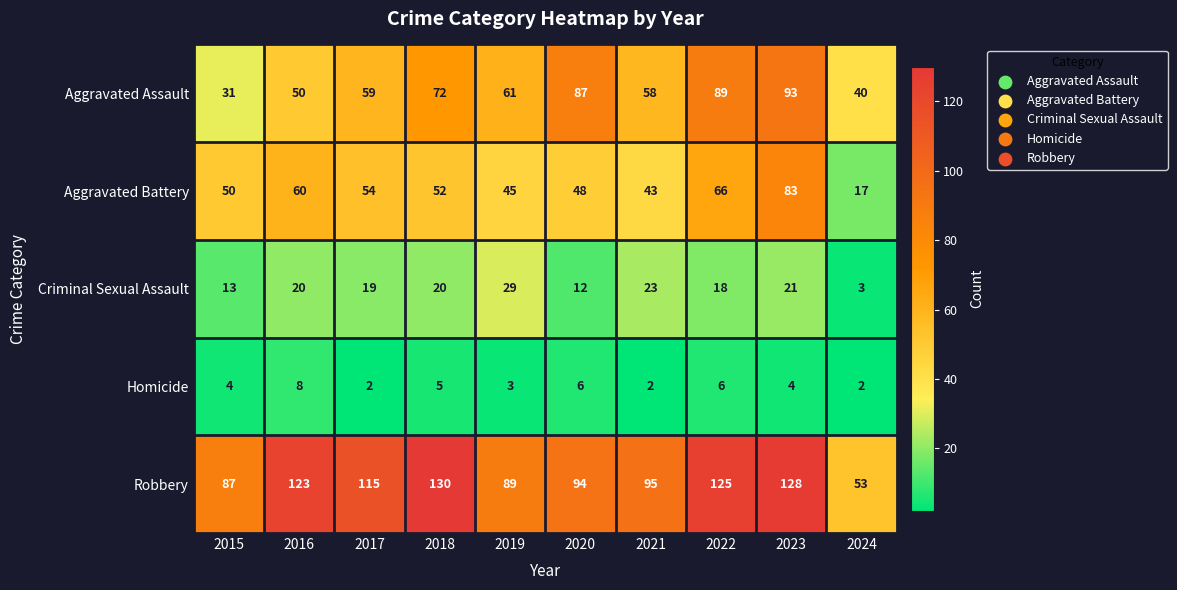

List the series in order of their peak value, highest first.

Robbery, Aggravated Assault, Aggravated Battery, Criminal Sexual Assault, Homicide